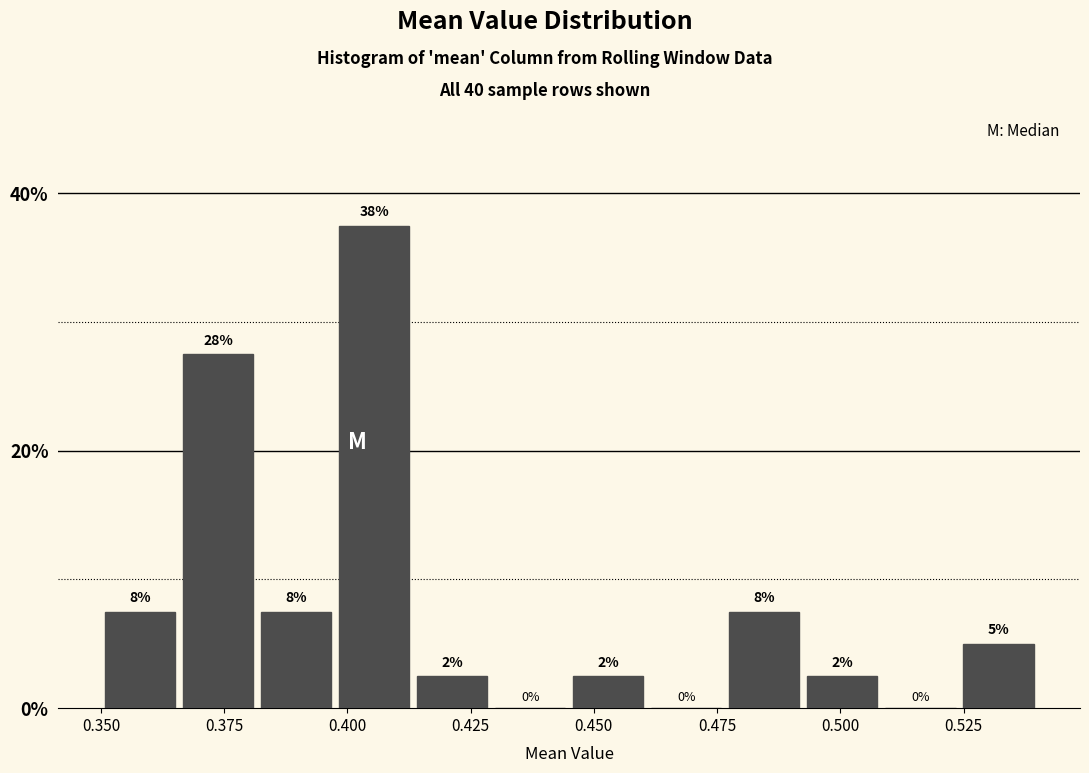

Around what value on the x-axis is the tallest bar? Give the approximate position of its centre, as read against the axis.

0.405